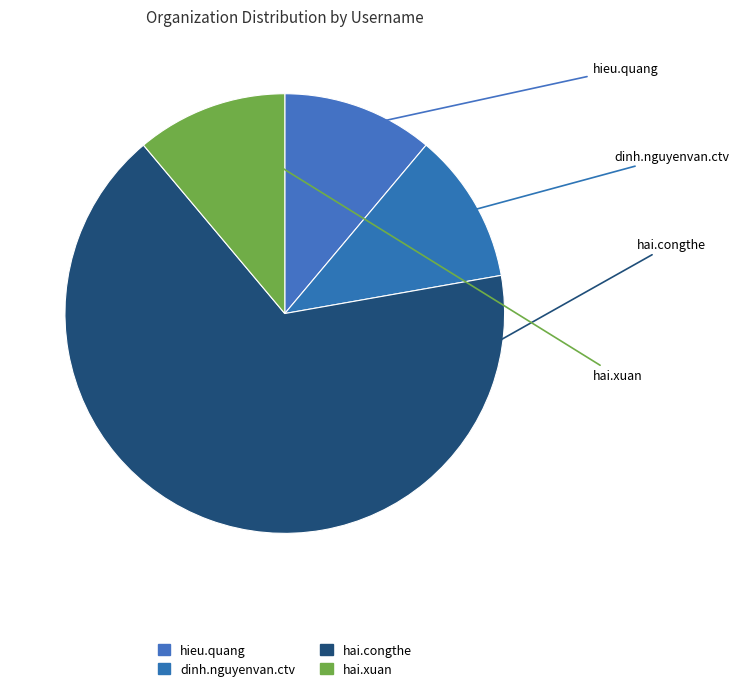

How many slices are in this pie chart?

4